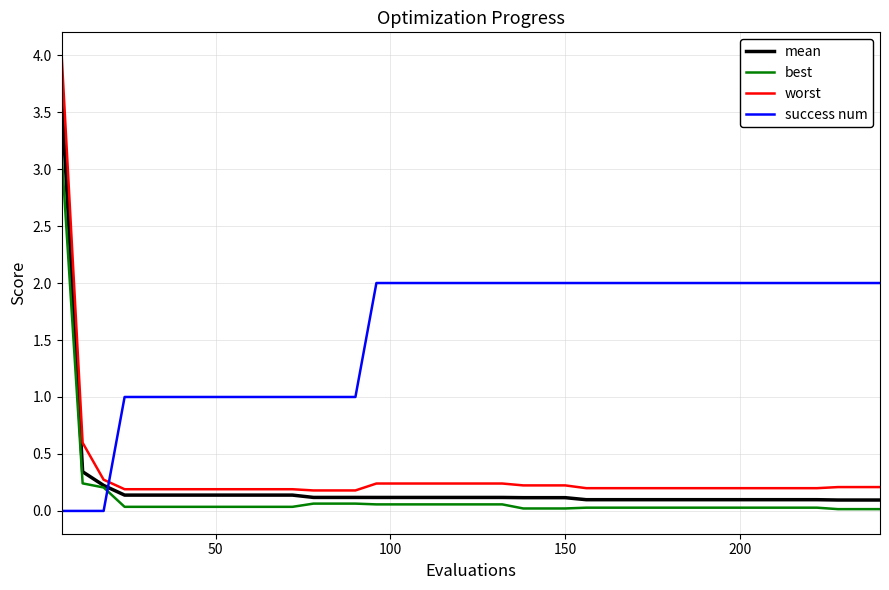

After their last crossing, which series has the higher values: success num or worst?

success num